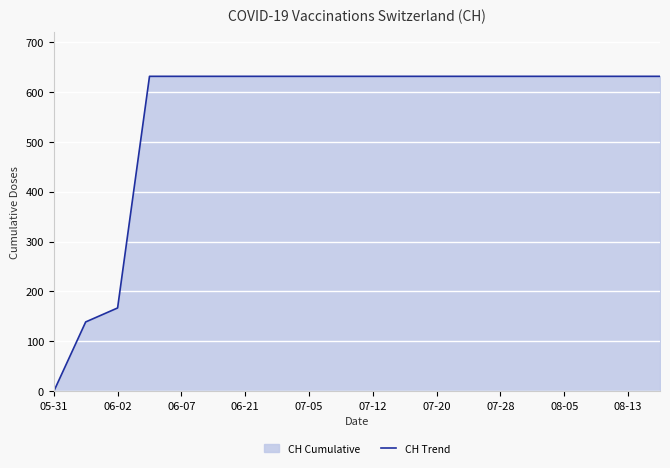

At which category does the chart reach its minimum across all series?

05-31